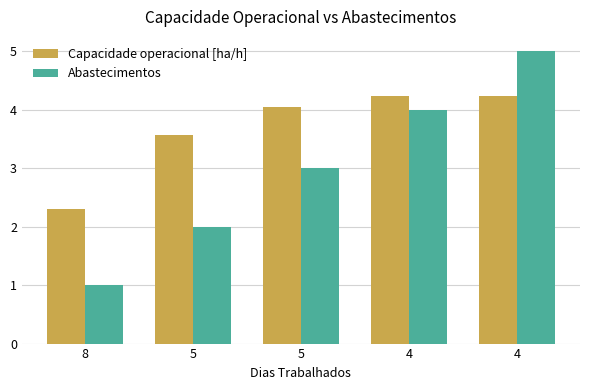

How many groups of bars are there?

5